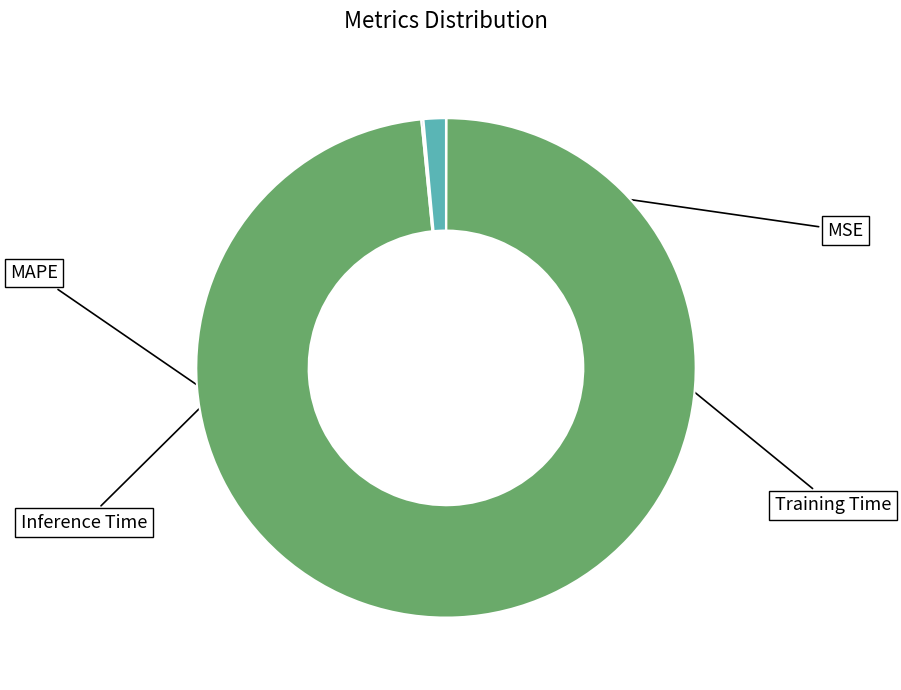

Does any single category account for the majority?

Yes